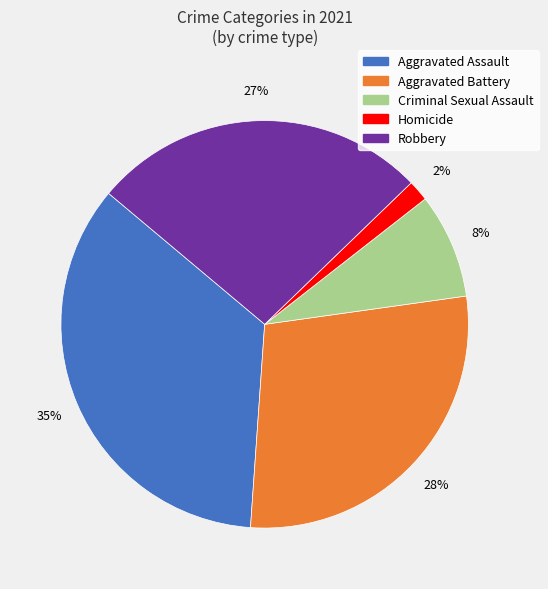

Does Homicide account for over 50% of the chart?

No